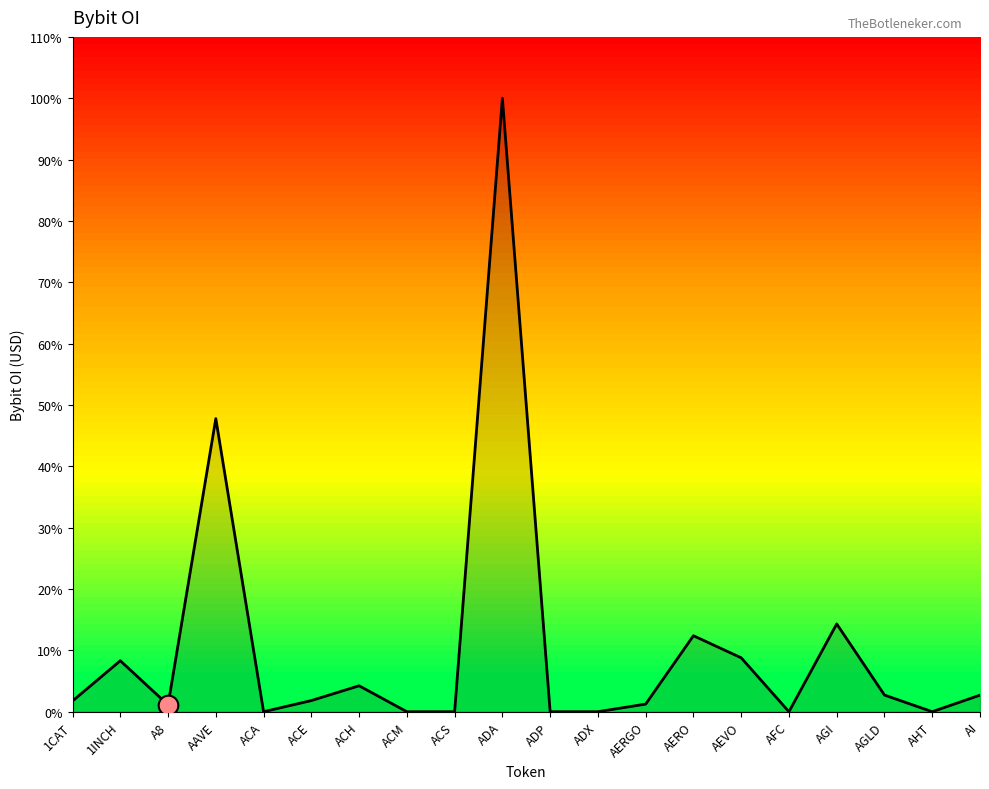

What is the change in value from AERO to AEVO?

-2203098